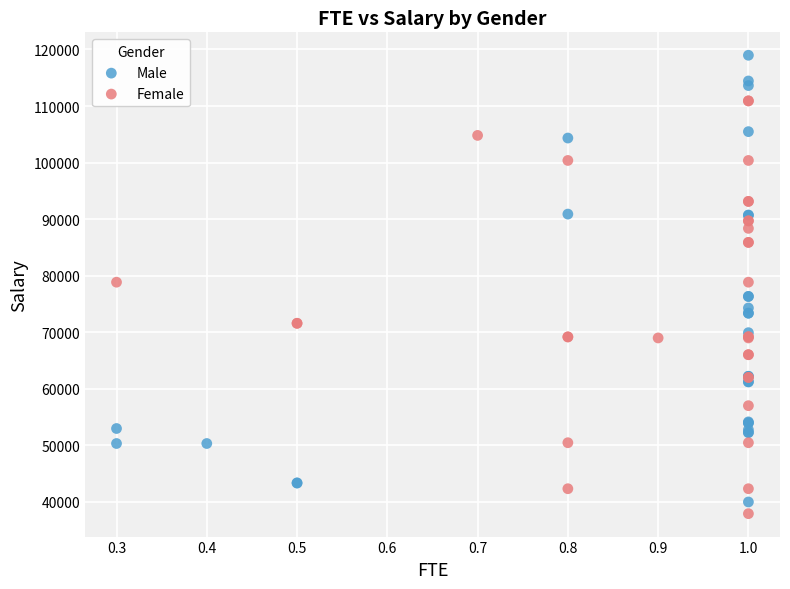

Which series has the largest Y range (max minus min)?

Male